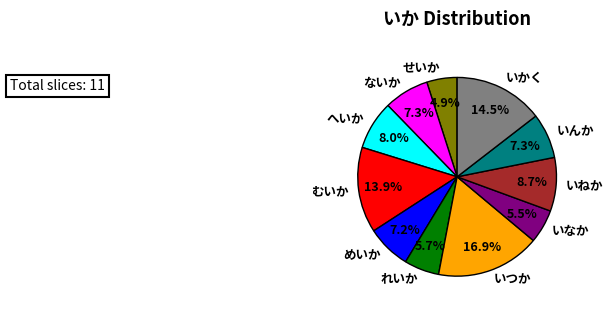

Which category has the smallest portion of the pie?

せいか